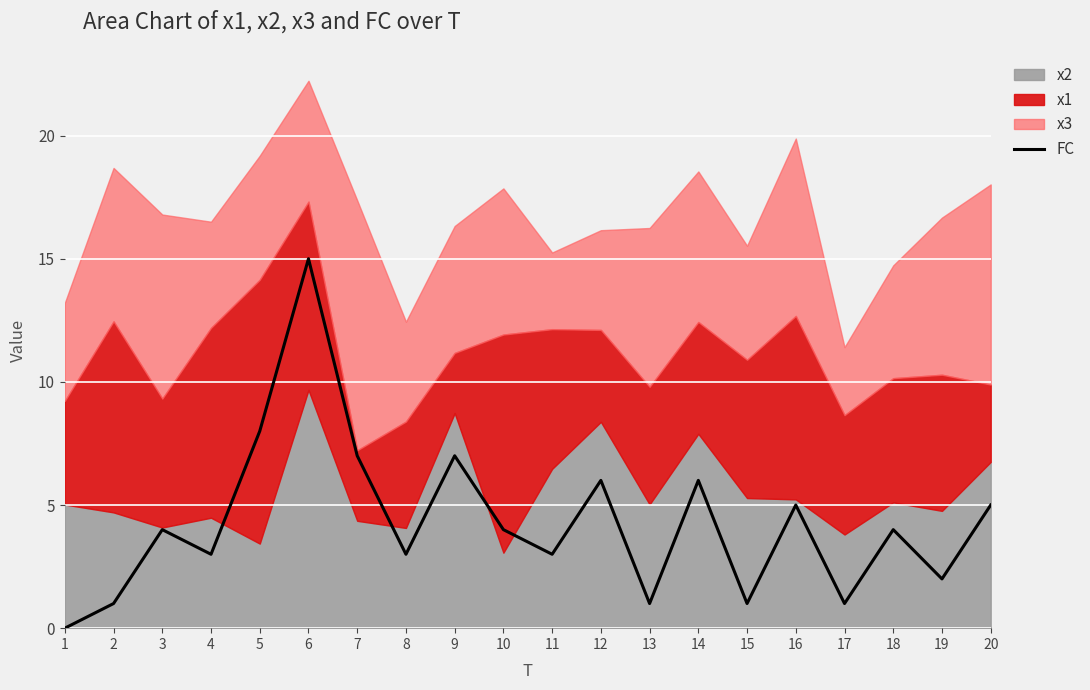

Reading right to left, transcribe all the data shown in this chart.

20=5	19=2	18=4	17=1	16=5	15=1	14=6	13=1	12=6	11=3	10=4	9=7	8=3	7=7	6=15	5=8	4=3	3=4	2=1	1=0